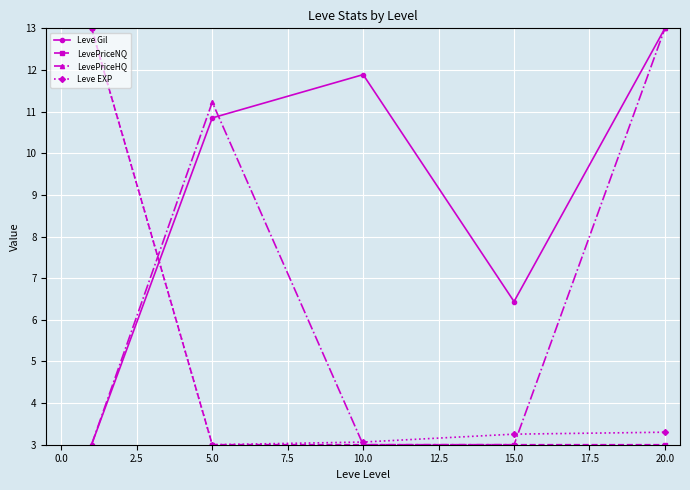

What is the value of the Leve EXP point at the 5th from the left?

3.3